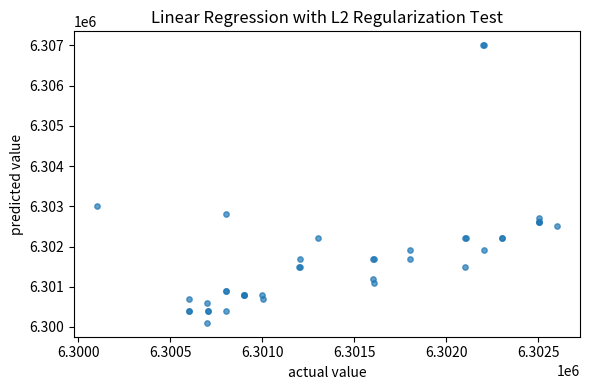

What Y value in the scatter plot is closest to 6303554?

6303002